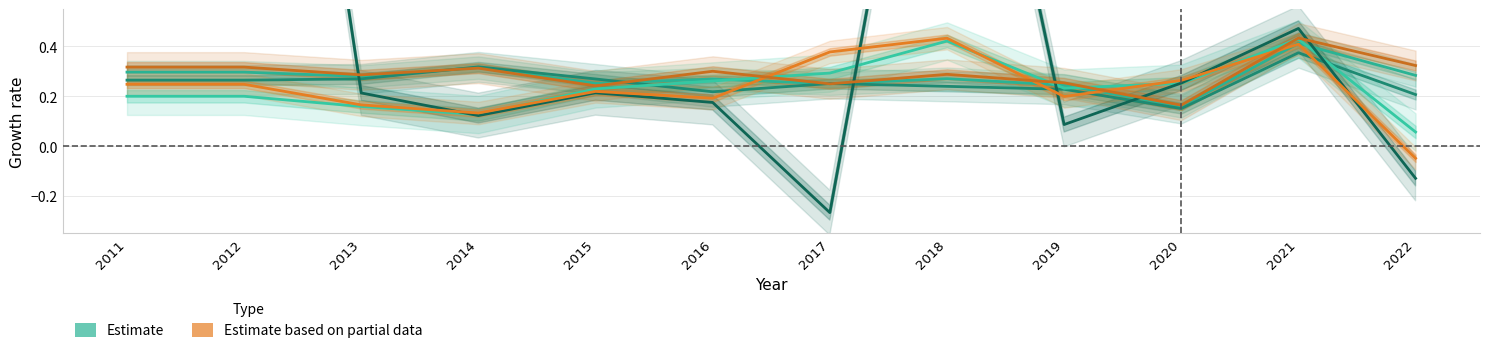

How many interior local valleys does the Estimate series have?

4